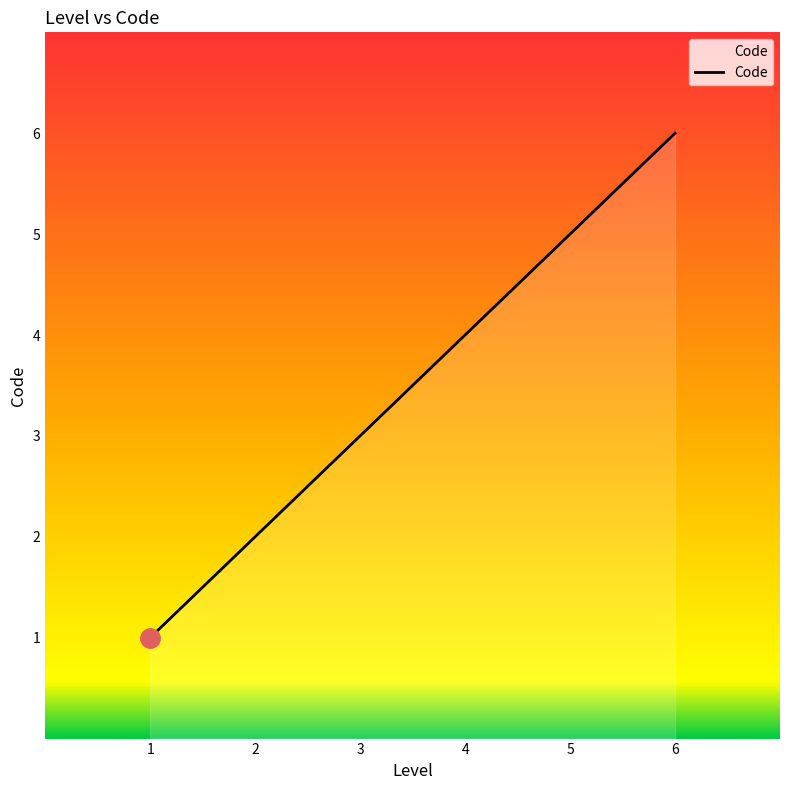

Reading left to right, transcribe all the data shown in this chart.

1=1	2=2	3=3	4=4	5=5	6=6